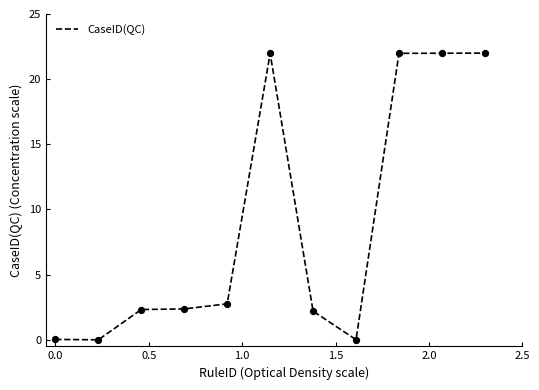

What is the greatest value displayed?

22.0